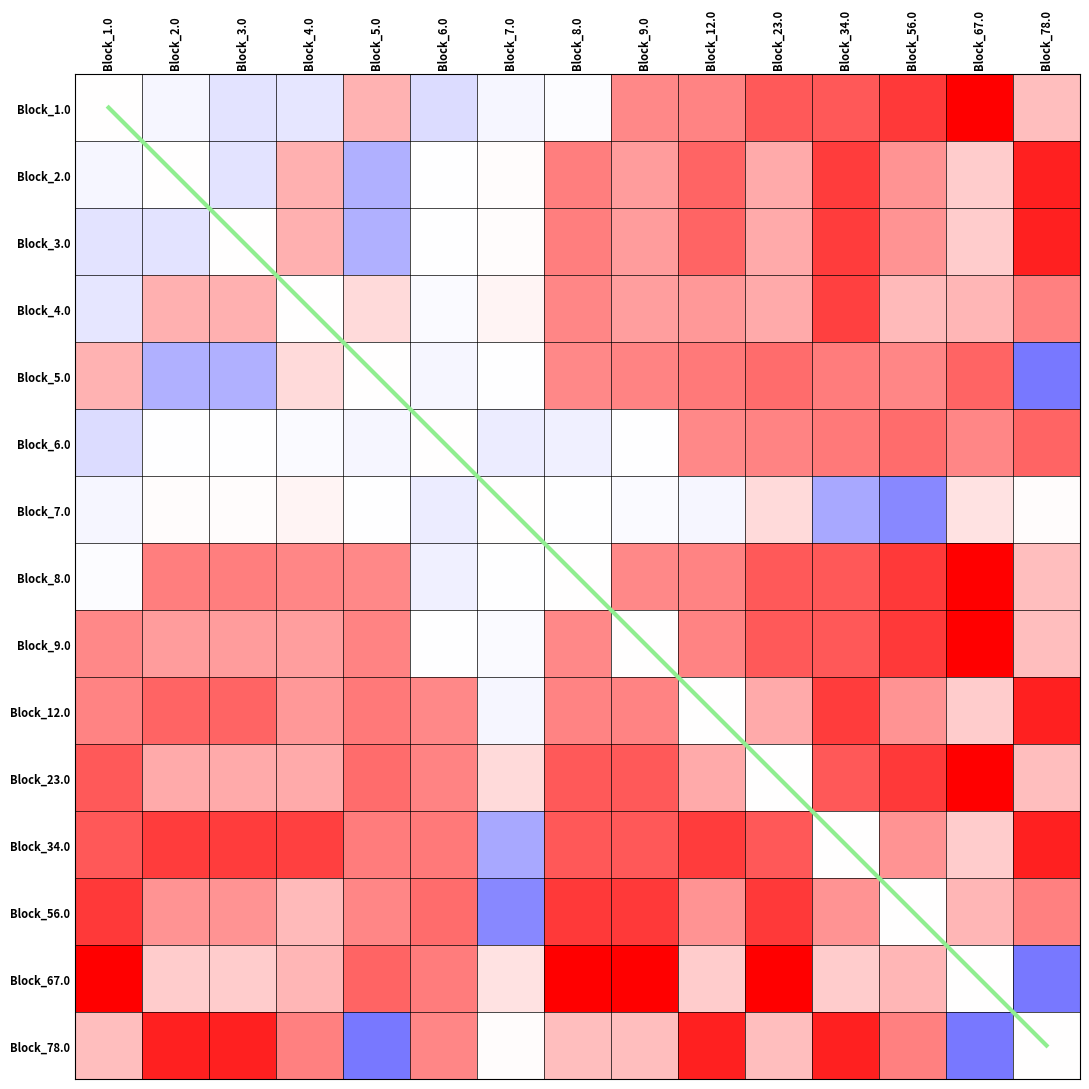

List the labels in order of Block_6.0 value, largest first.

Block_78.0, Block_56.0, Block_34.0, Block_23.0, Block_67.0, Block_12.0, Block_6.0, Block_2.0, Block_3.0, Block_9.0, Block_4.0, Block_5.0, Block_8.0, Block_7.0, Block_1.0